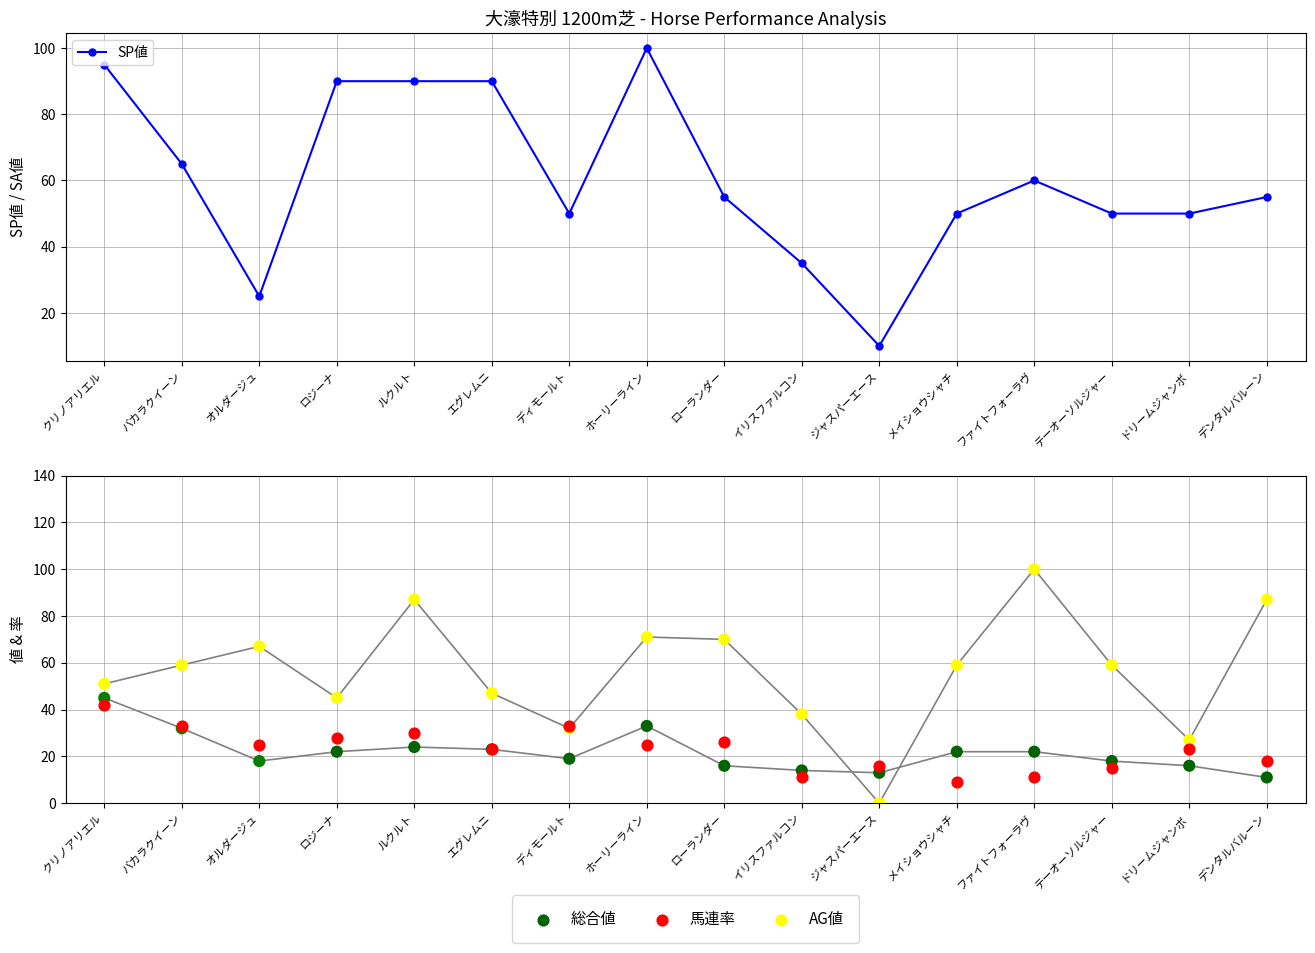

Which series contains the highest Y value?

SP値